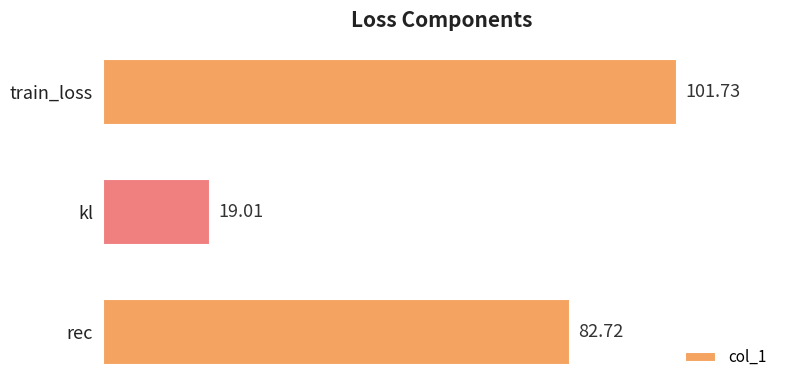

List the labels in order of value, smallest first.

kl, rec, train_loss